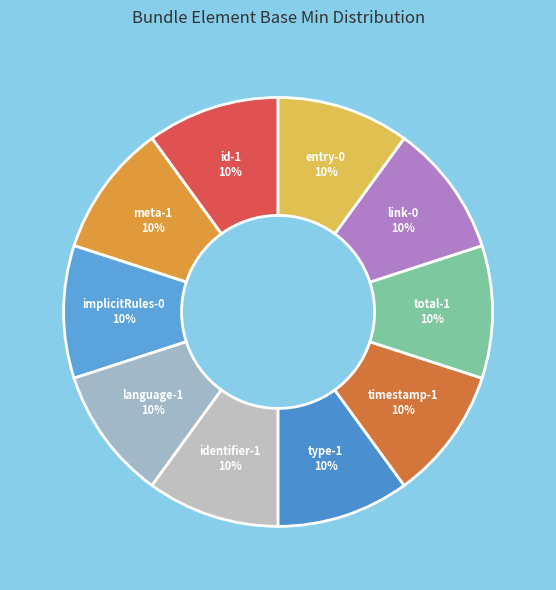

How many segments does this pie chart have?

10